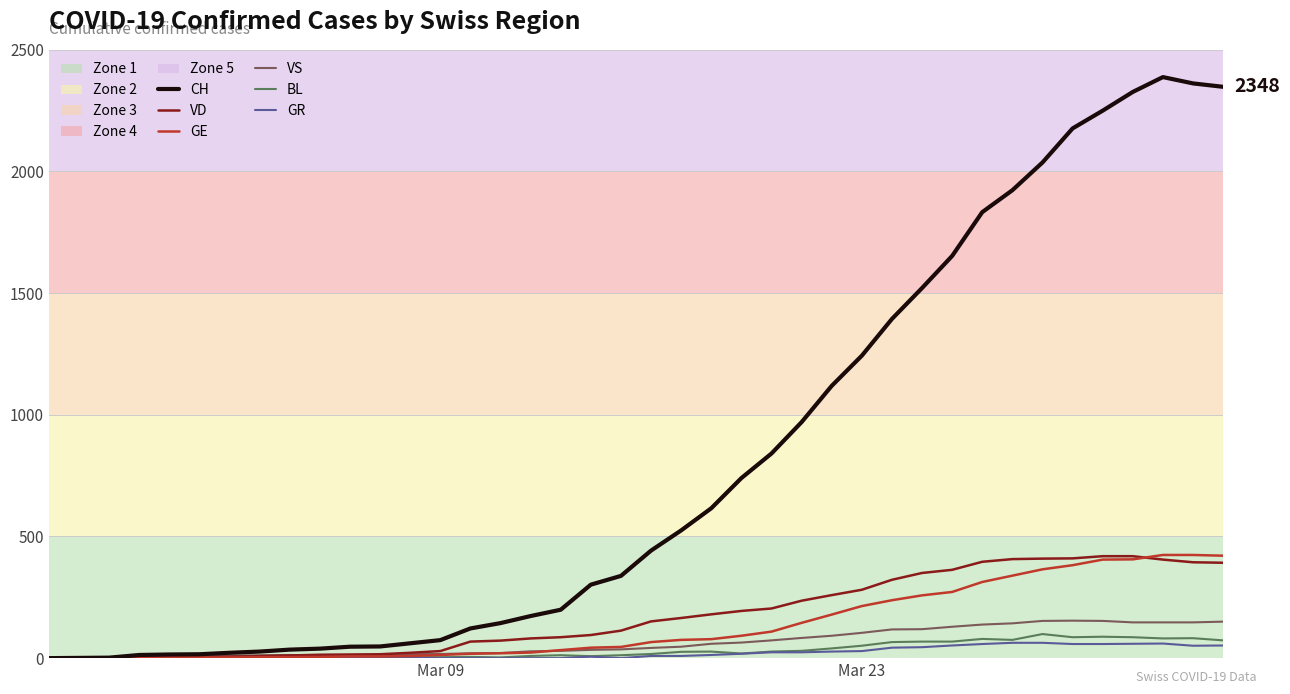

Which series has the largest range (max minus min)?

CH